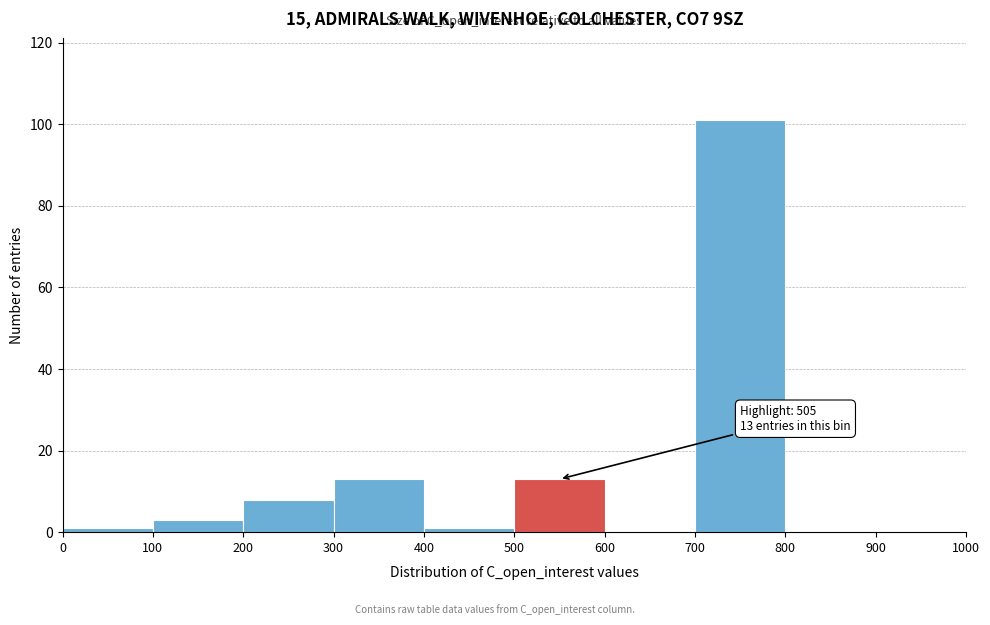

Which range on the x-axis has the tallest bar?

700 to 800